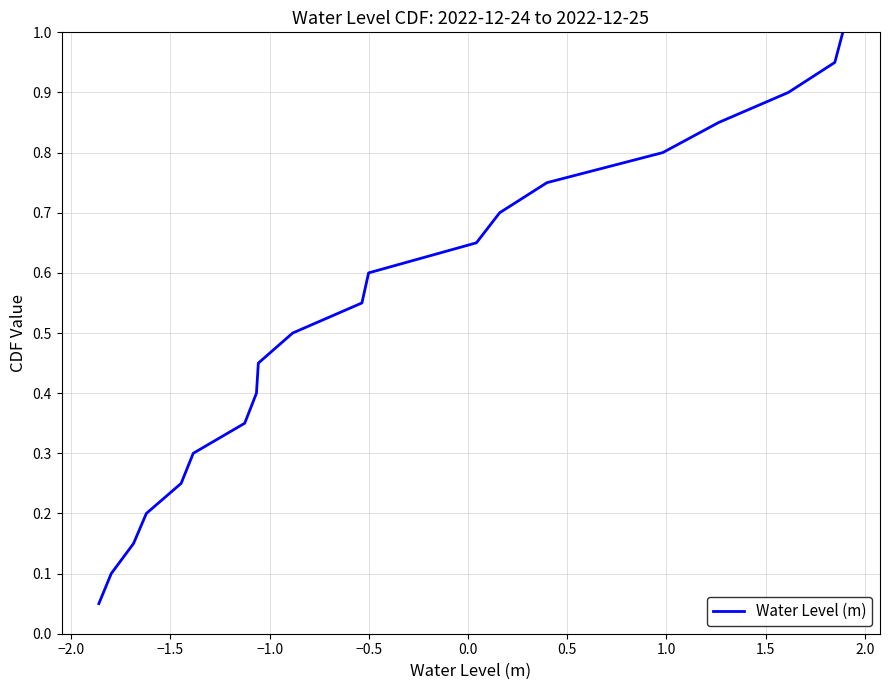

Is this an area chart (filled region under the line)?

No